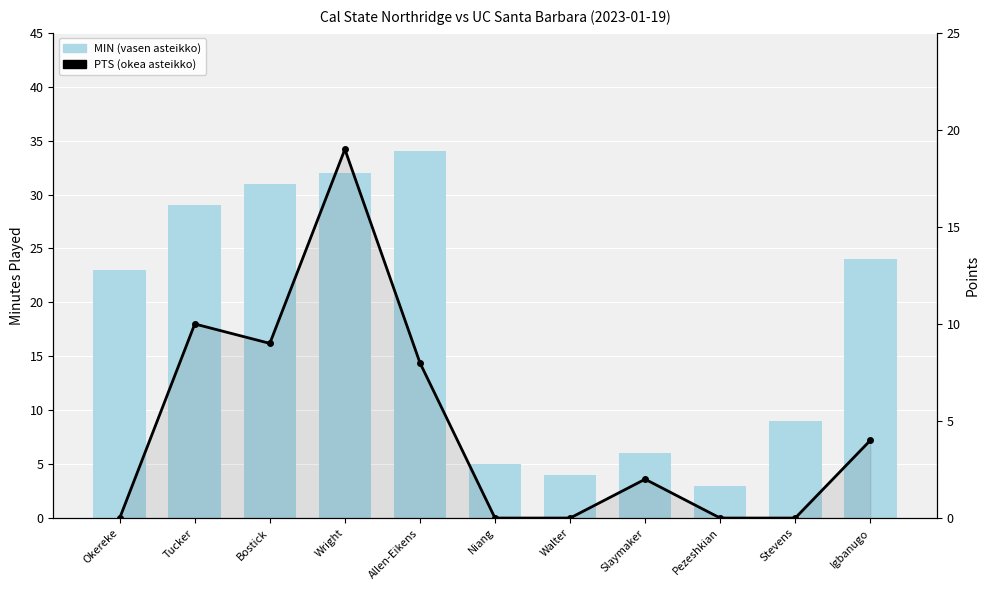

Which label corresponds to the largest value in the chart?

Allen-Eikens